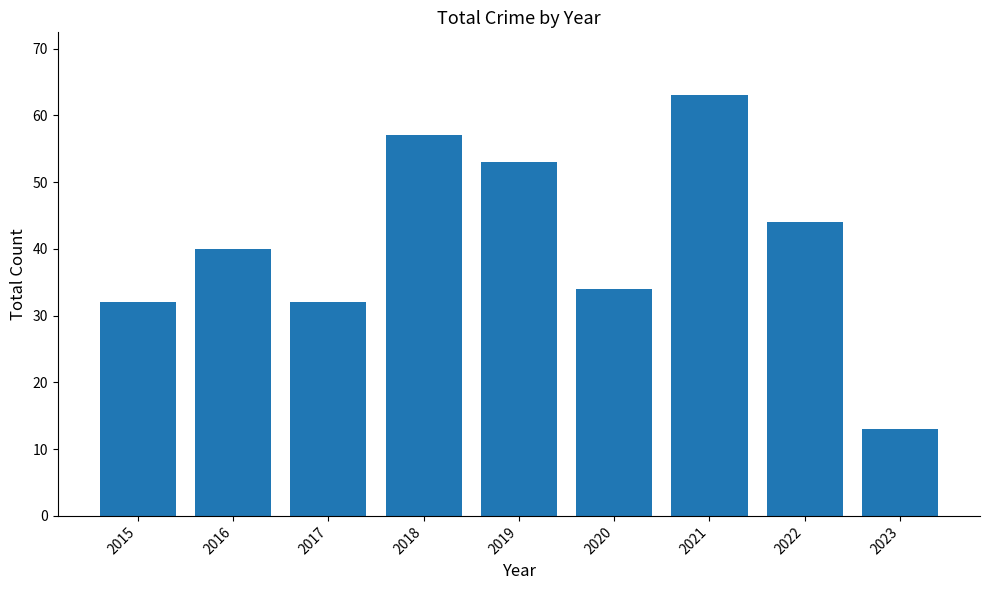

The value at 2018 is 57. True or false?

True